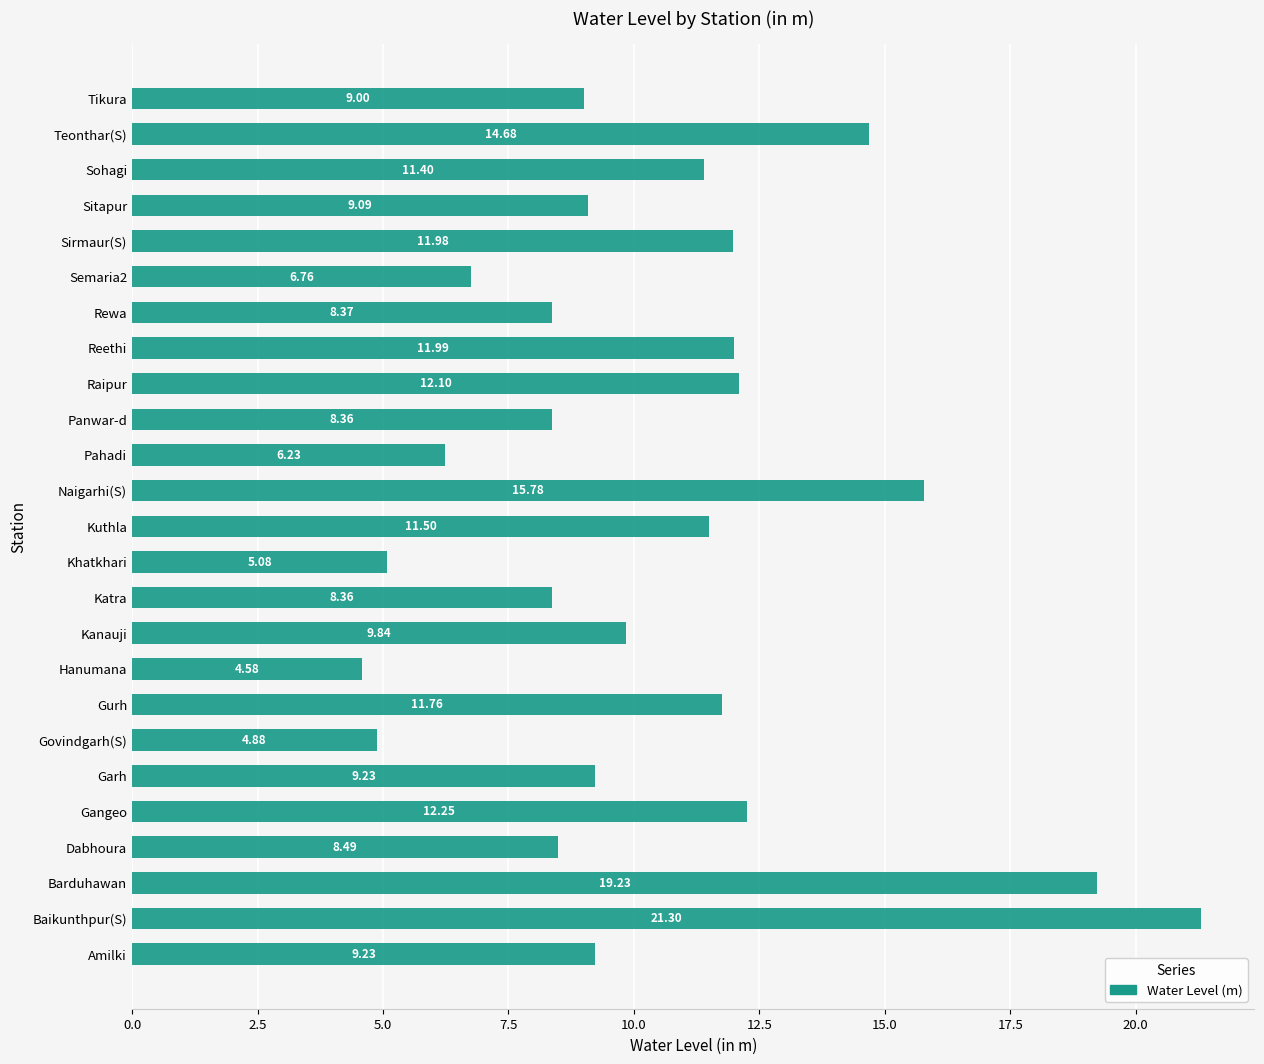

At which label is the value closest to 12?

Reethi